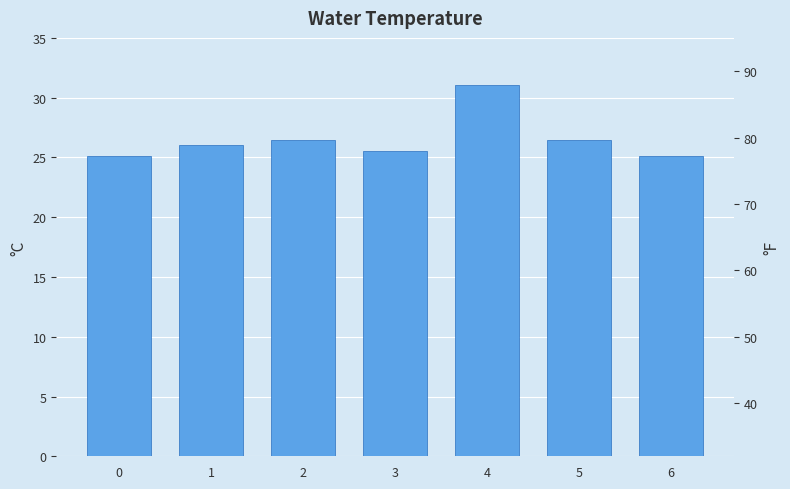

Reading left to right, extract all data points from this chart.

0=25.1	1=26.0	2=26.4	3=25.5	4=31.0	5=26.5	6=25.1